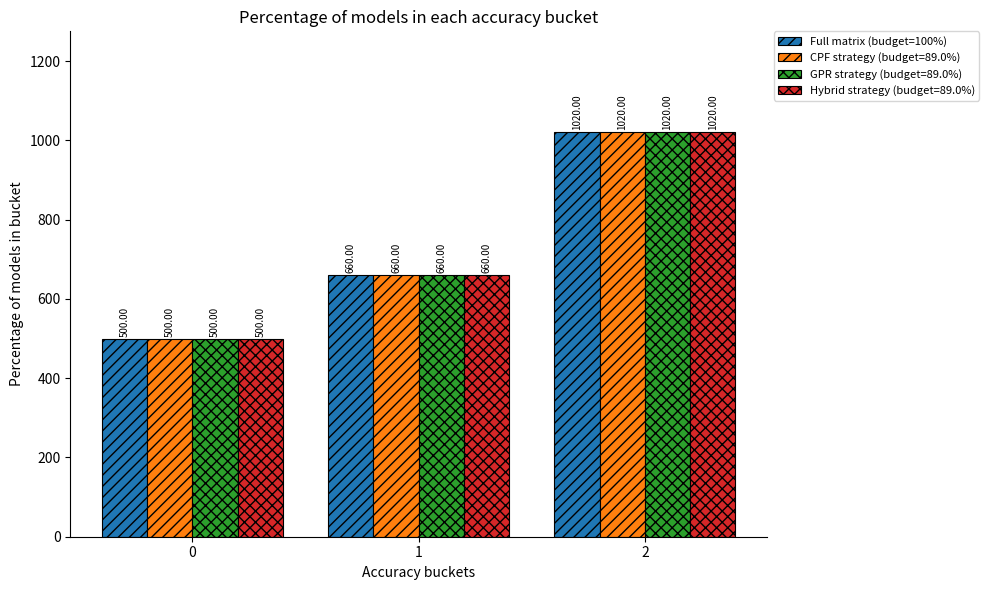

Rank the categories by GPR strategy (budget=89.0%) value from lowest to highest.

0, 1, 2